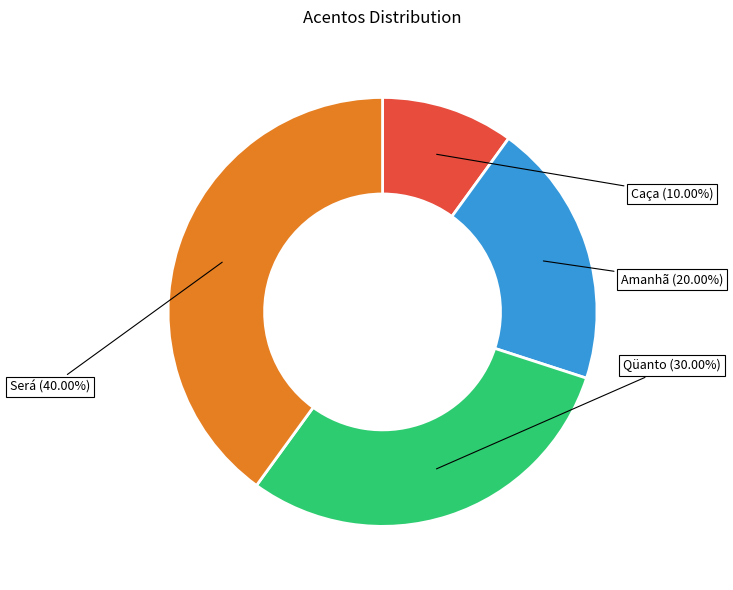

Is there any slice that represents more than half of the pie?

No